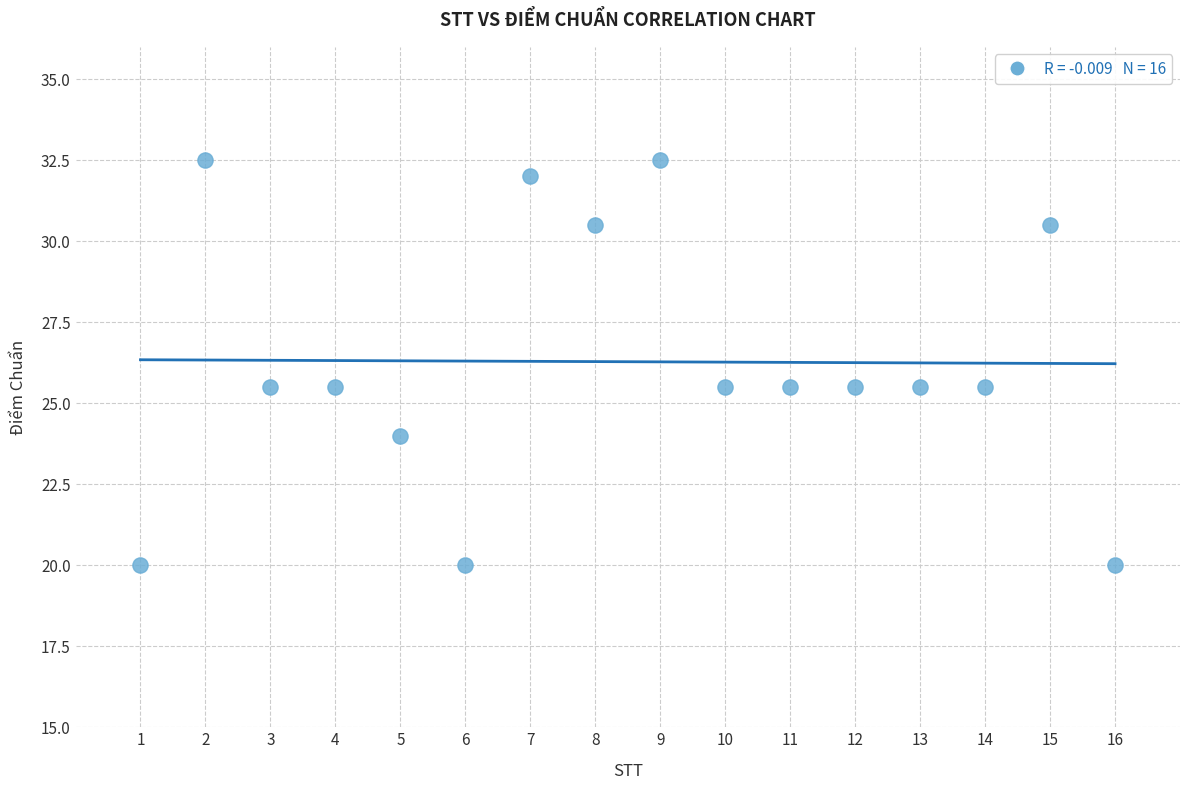

What is the range of Y values (max minus min)?

12.5